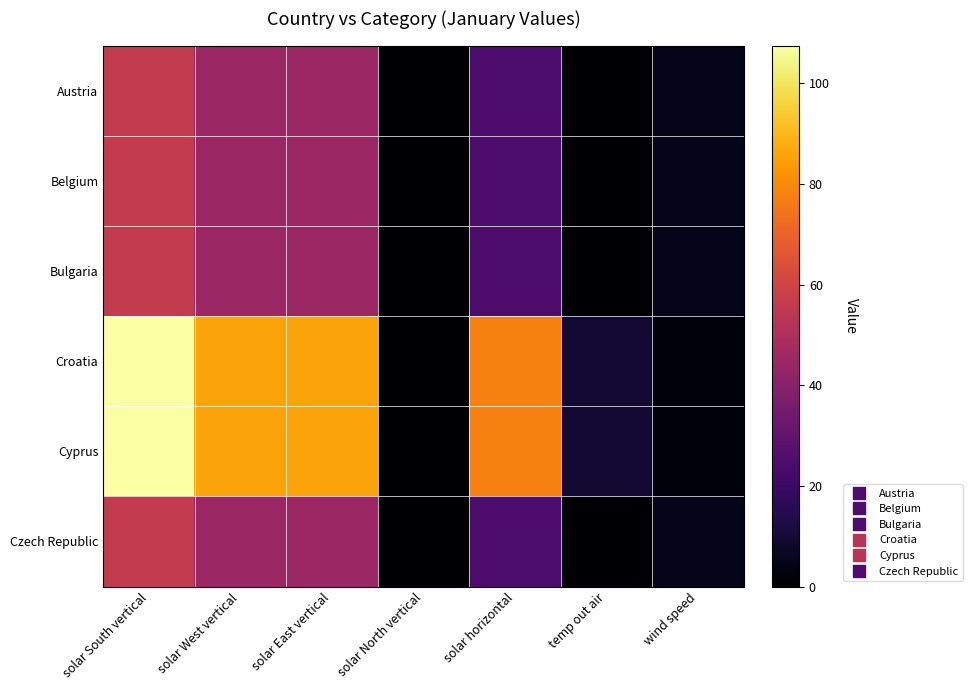

Which has a higher value, solar West vertical or temp out air?

solar West vertical